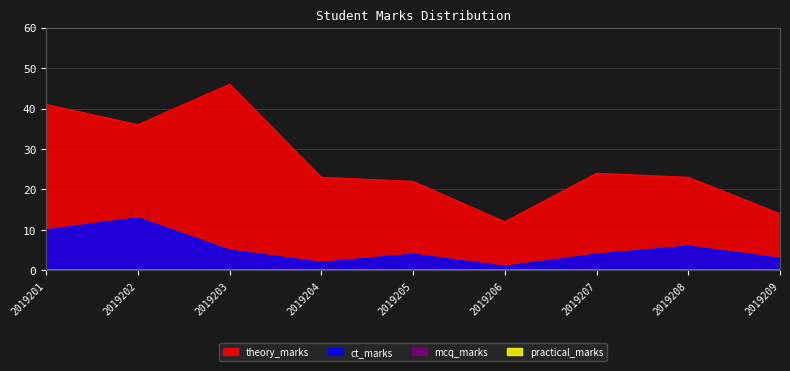

What is the value of the theory_marks point at the 2nd from the left?

36